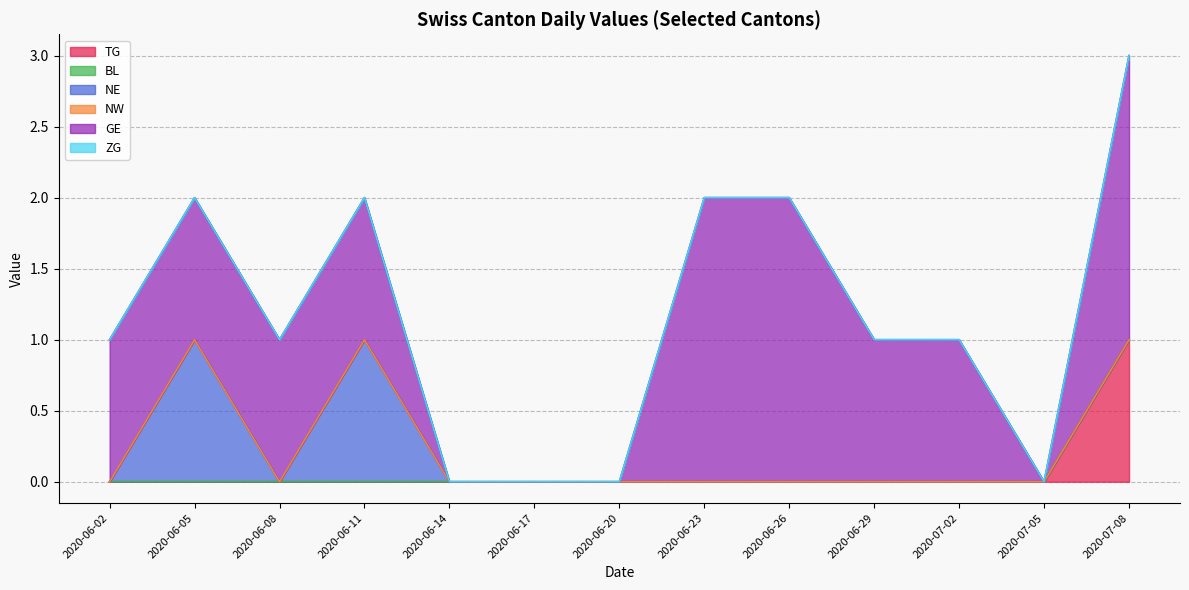

How many series are shown in this chart?

6